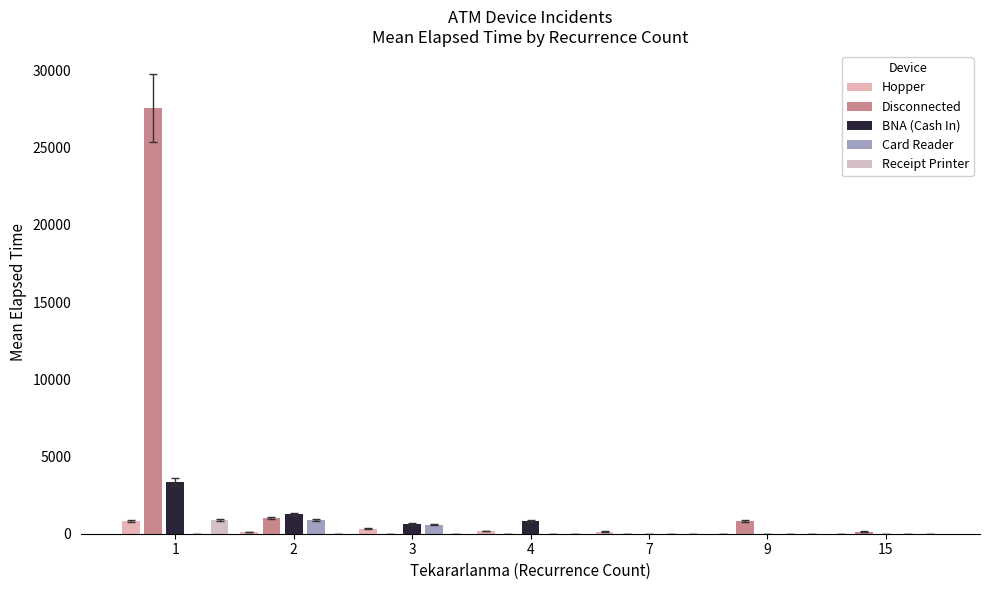

What is the spread (max minus min) of values at 2?

1265.0